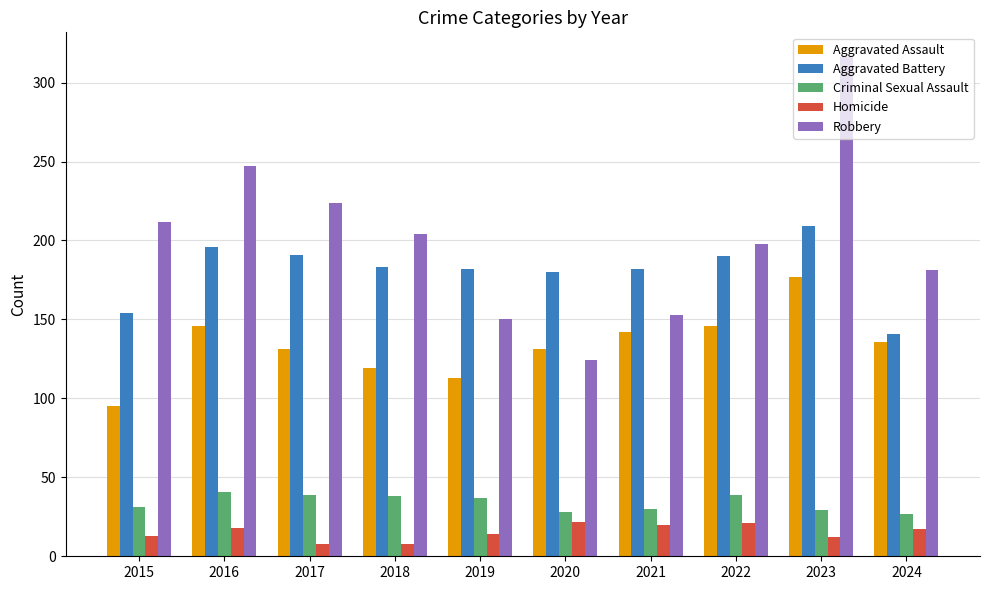

What is the sum of the Aggravated Assault values at 2015 and 2021?

237